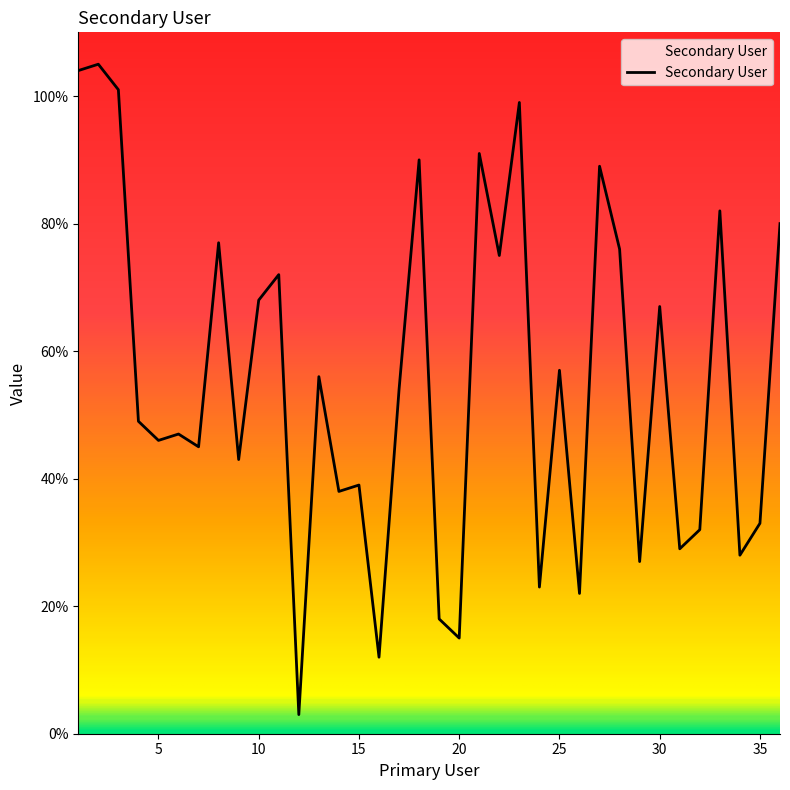

What is the smallest value displayed?

3